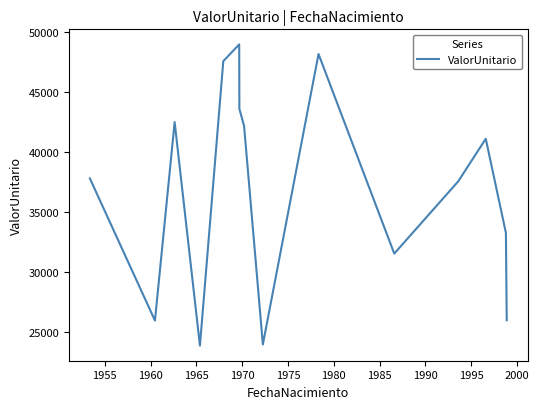

What is the difference between the maximum and minimum values?

25105.4